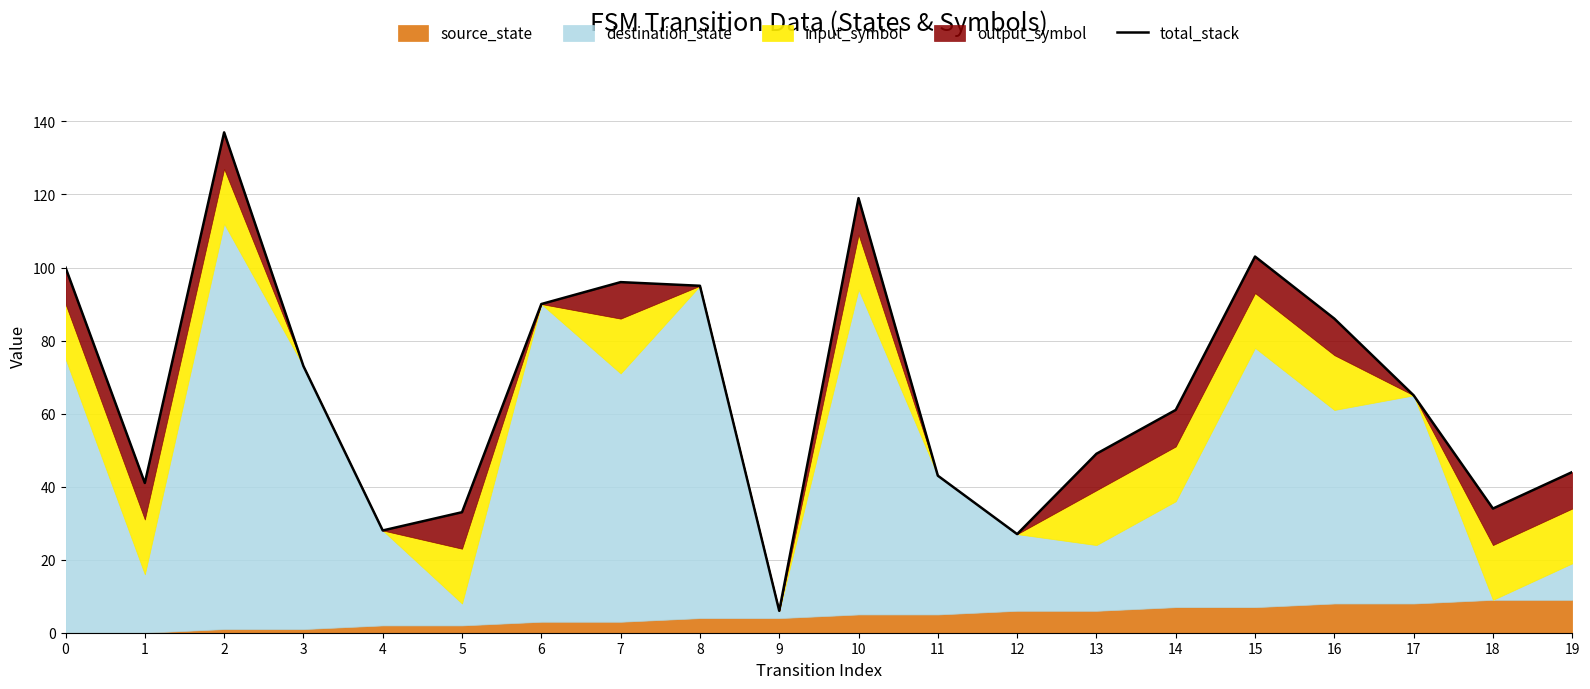

At which label is the value closest to 71?

3